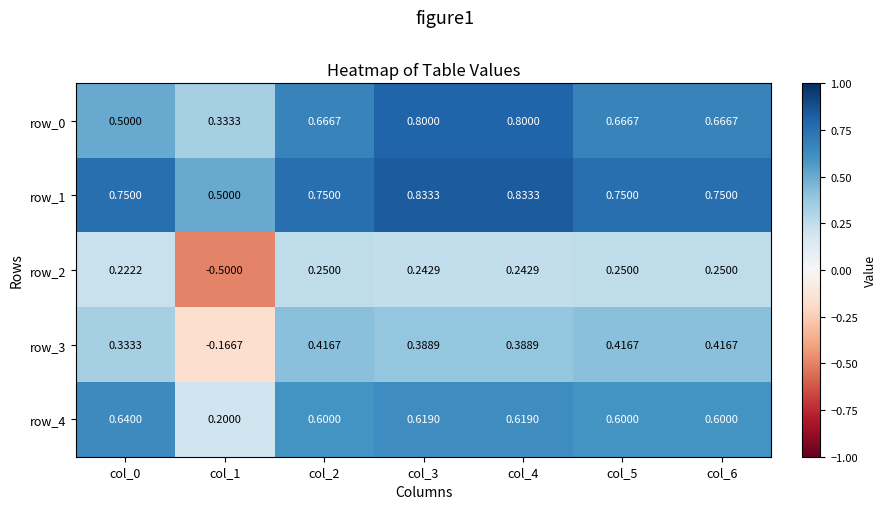

True or false: row_1 has a value of 0.2 at col_0.

False